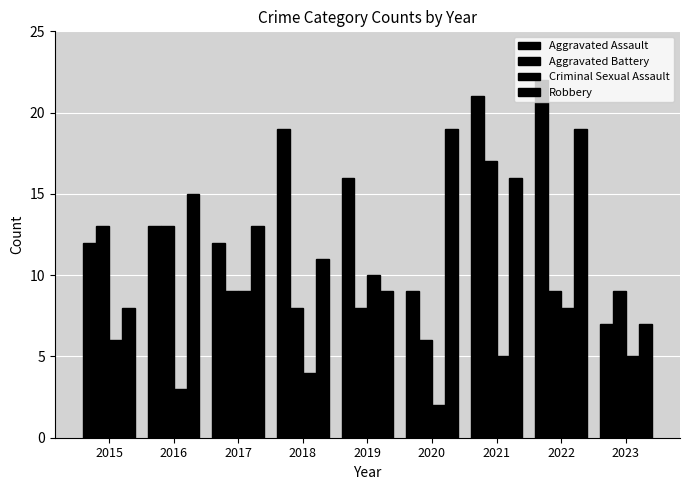

What is the sum of all Robbery values?

117